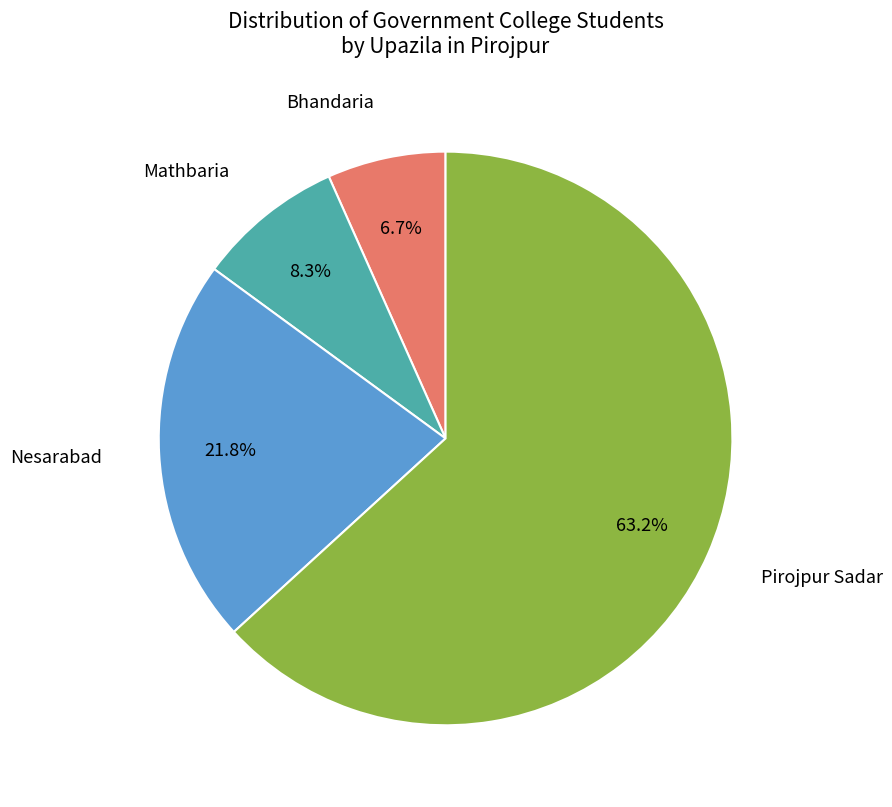

How many segments does this pie chart have?

4